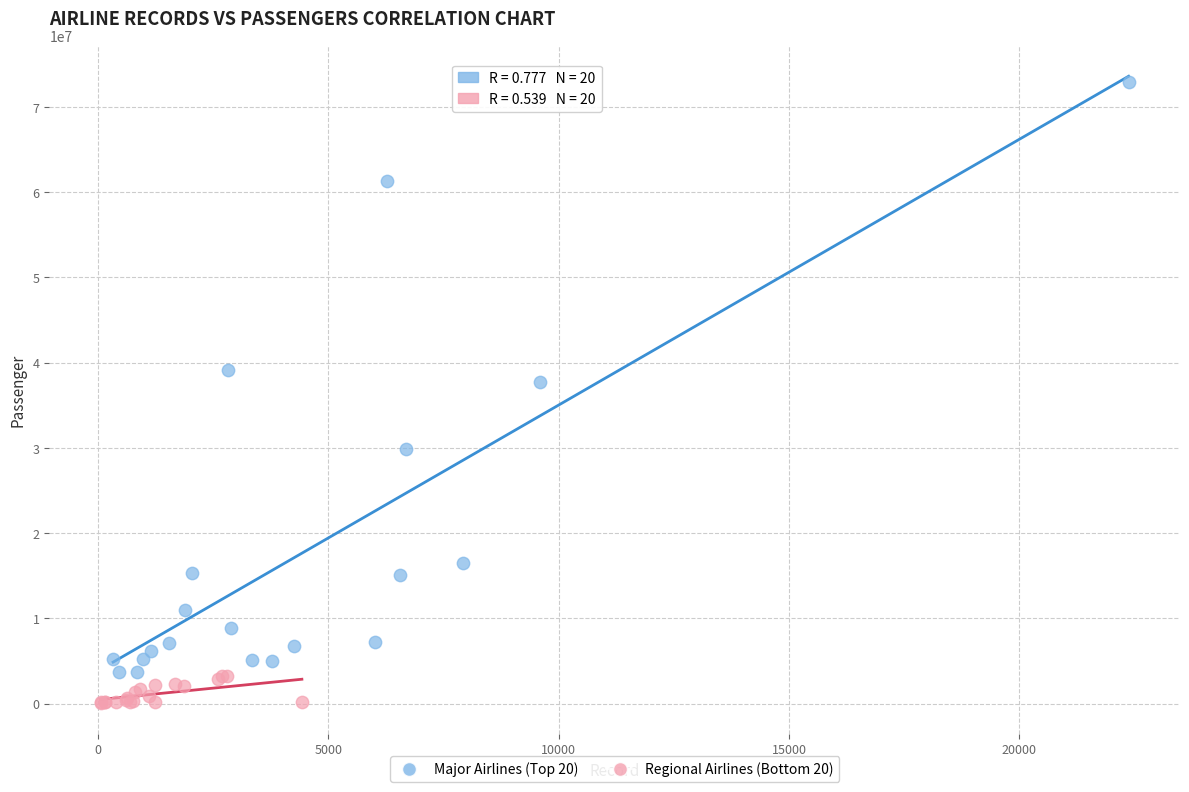

Which series has the widest spread of Y values?

Major Airlines (Top 20)